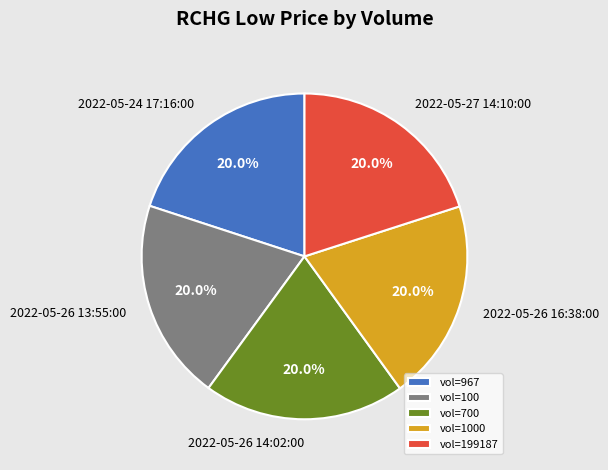

What percentage is NOT represented by 2022-05-27 14:10:00?

80.0%